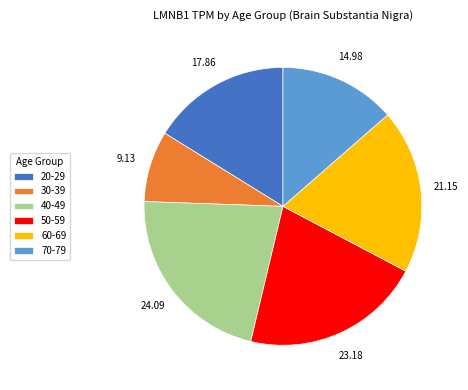

Rank the categories by value from lowest to highest.

30-39, 70-79, 20-29, 60-69, 50-59, 40-49